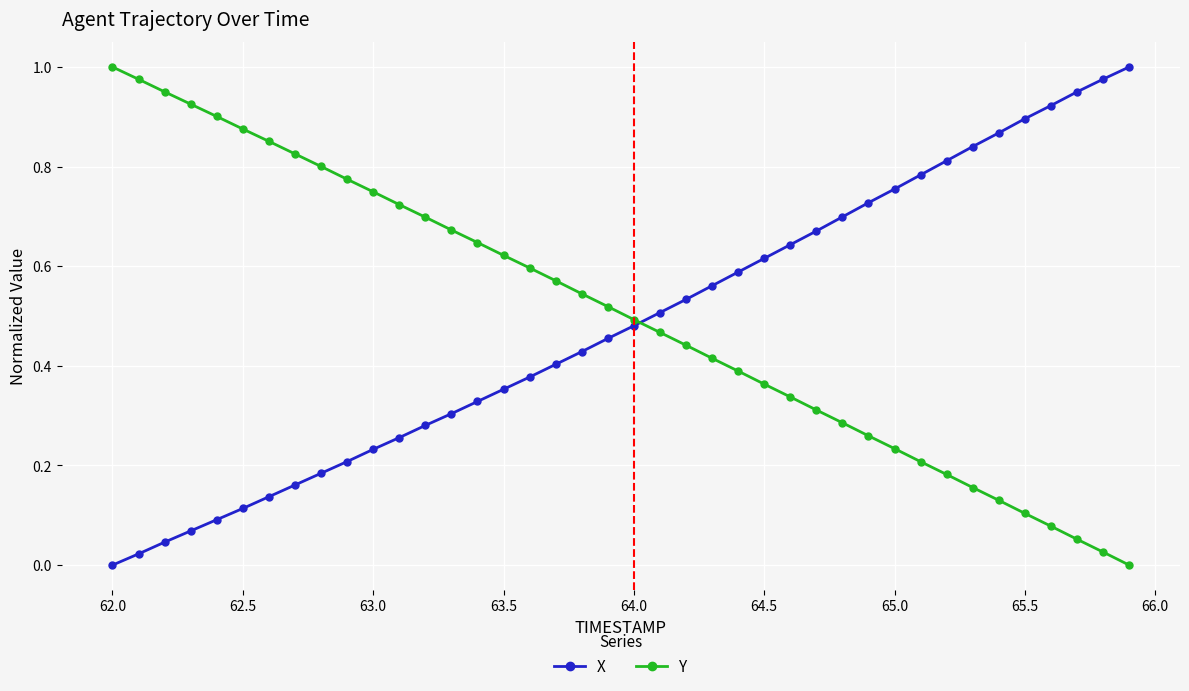

What is the sum of all Y values?

20.2